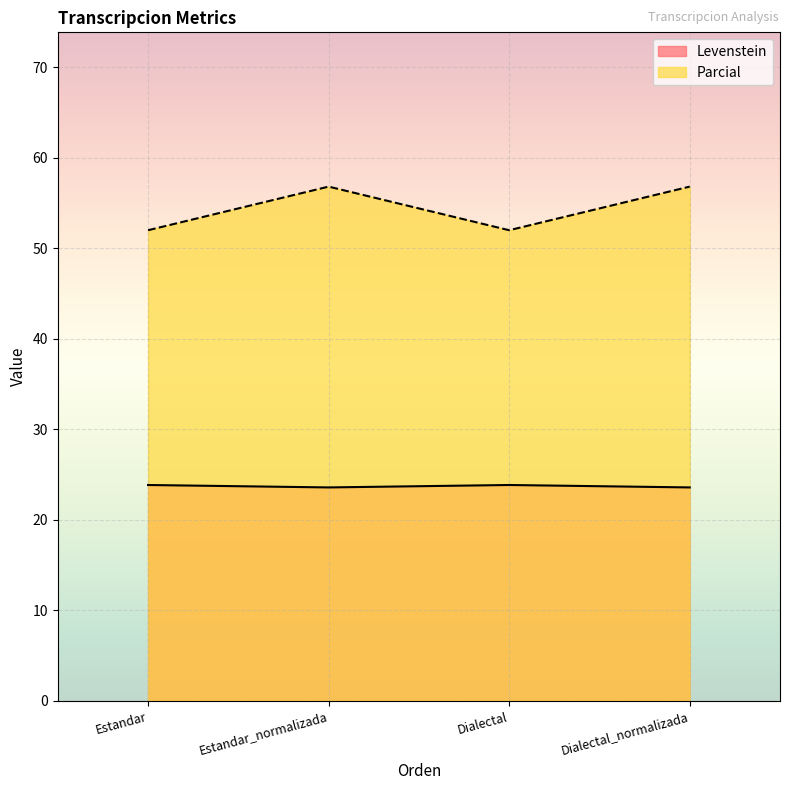

How many lines are shown in the chart?

2